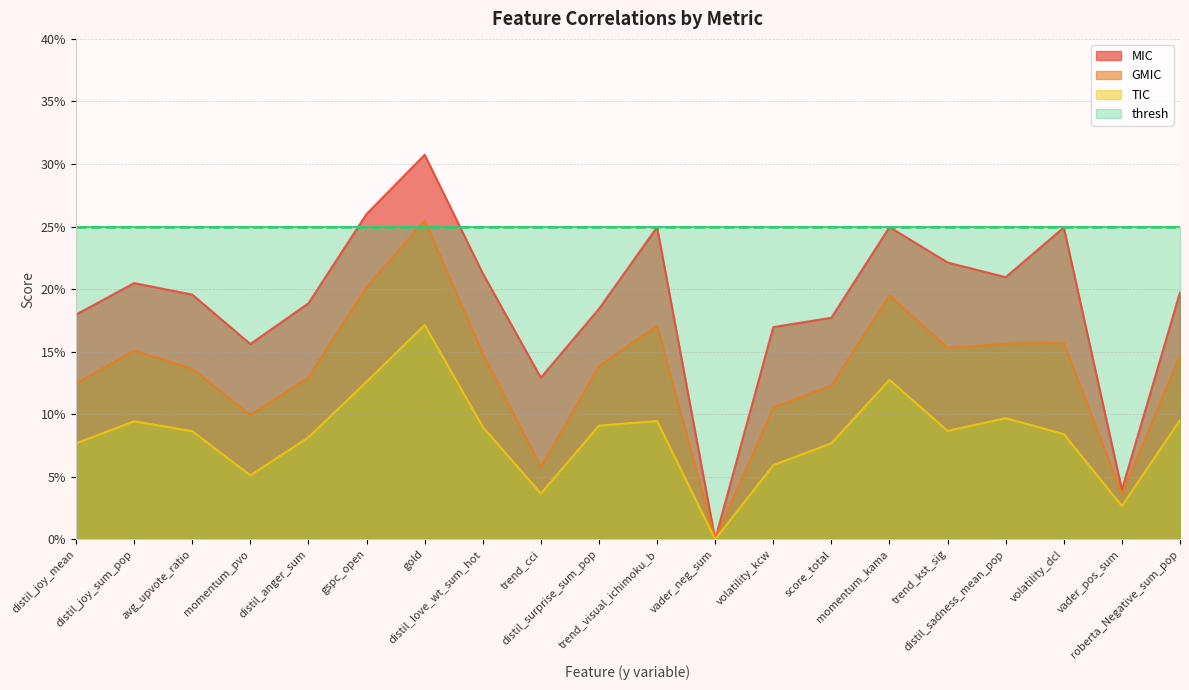

Reading left to right, list all the values displayed in this chart.

MIC: 0.2	0.2	0.2	0.2	0.2	0.3	0.3	0.2	0.1	0.2	0.2	0.0	0.2	0.2	0.2	0.2	0.2	0.2	0.0	0.2
GMIC: 0.1	0.2	0.1	0.1	0.1	0.2	0.3	0.1	0.1	0.1	0.2	0.0	0.1	0.1	0.2	0.2	0.2	0.2	0.0	0.1
TIC: 0.1	0.1	0.1	0.1	0.1	0.1	0.2	0.1	0.0	0.1	0.1	0.0	0.1	0.1	0.1	0.1	0.1	0.1	0.0	0.1